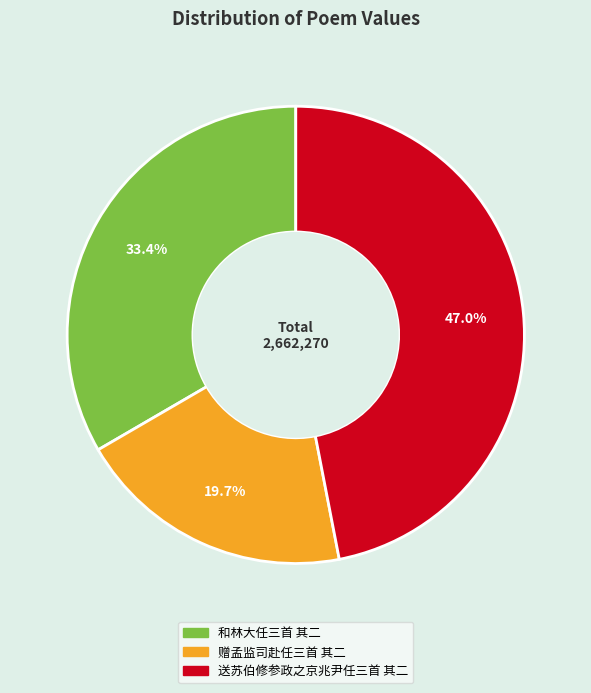

Which slice is the smallest?

赠孟监司赴任三首 其二